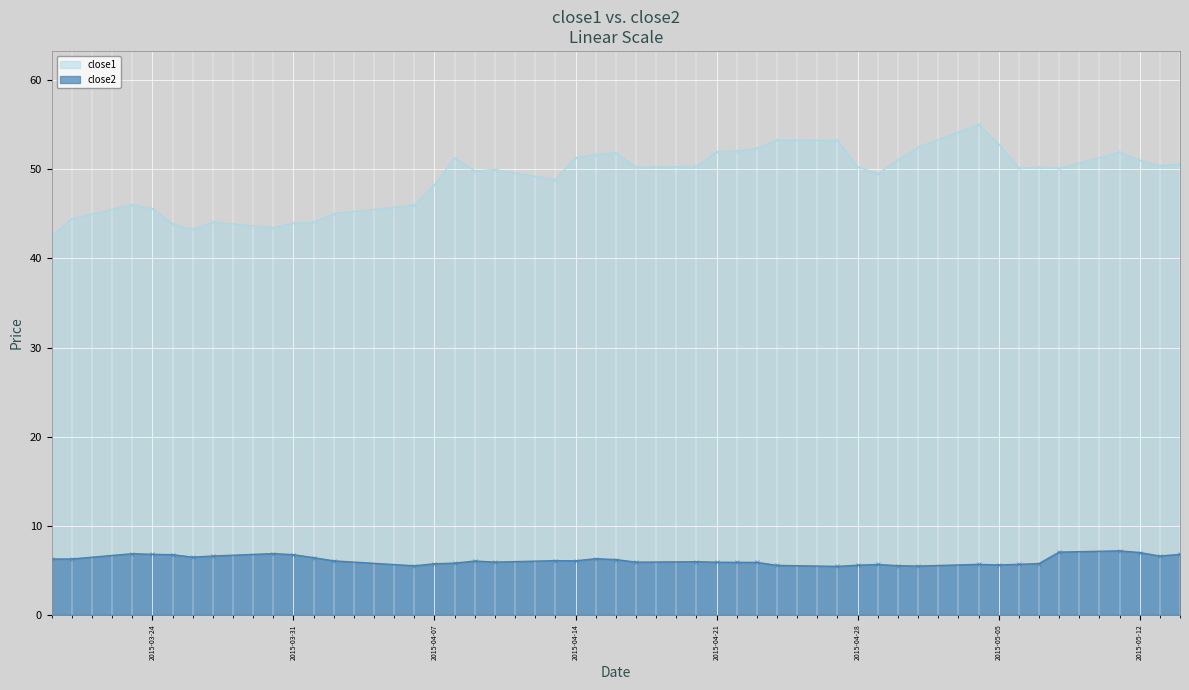

Is the value of close1 at 2015-04-24 greater than the value of close2 at 2015-04-06?

Yes